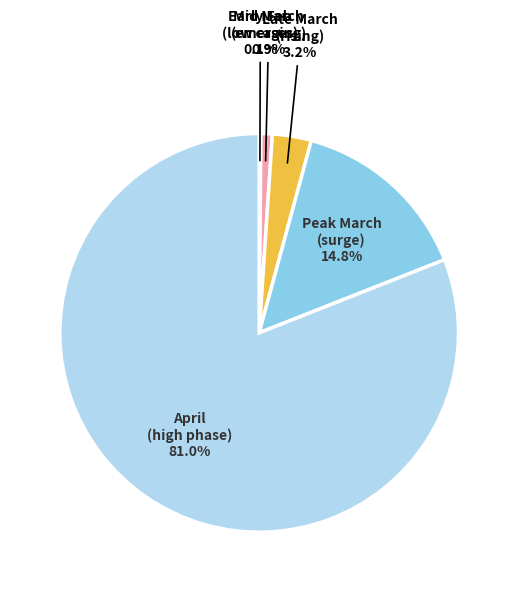

Is the sum of Mid March (emerging) and April (high phase) greater than half?

Yes